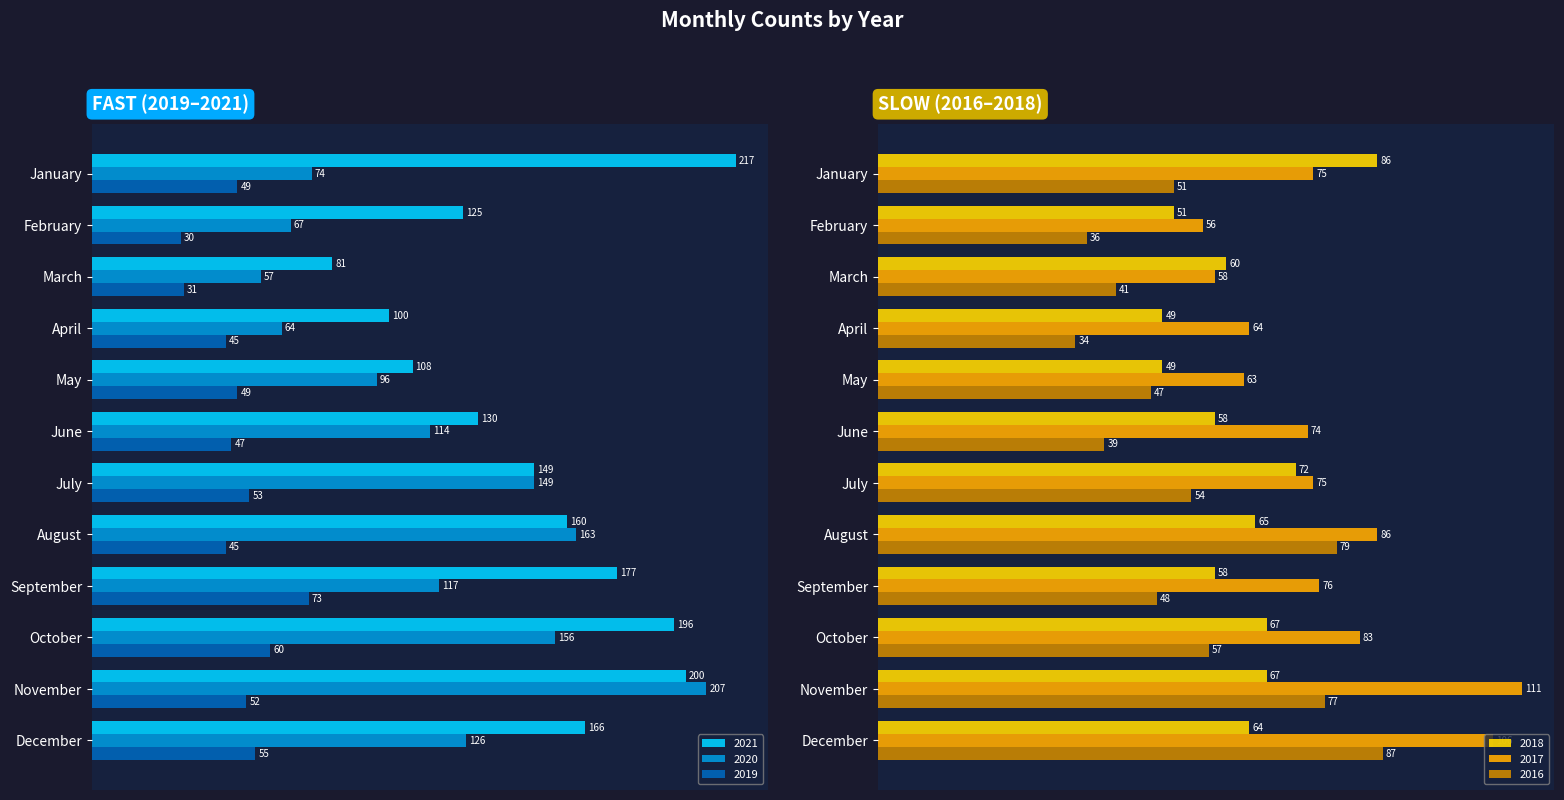

What is the approximate value of 2016 at August, to the nearest 5?

80